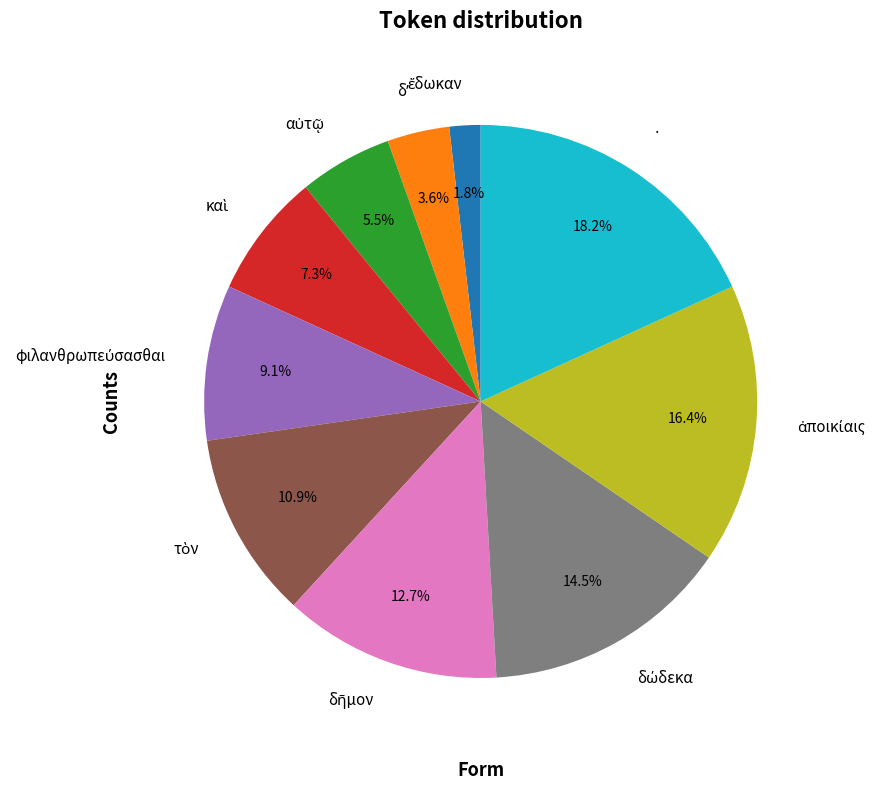

Does any single category account for the majority?

No